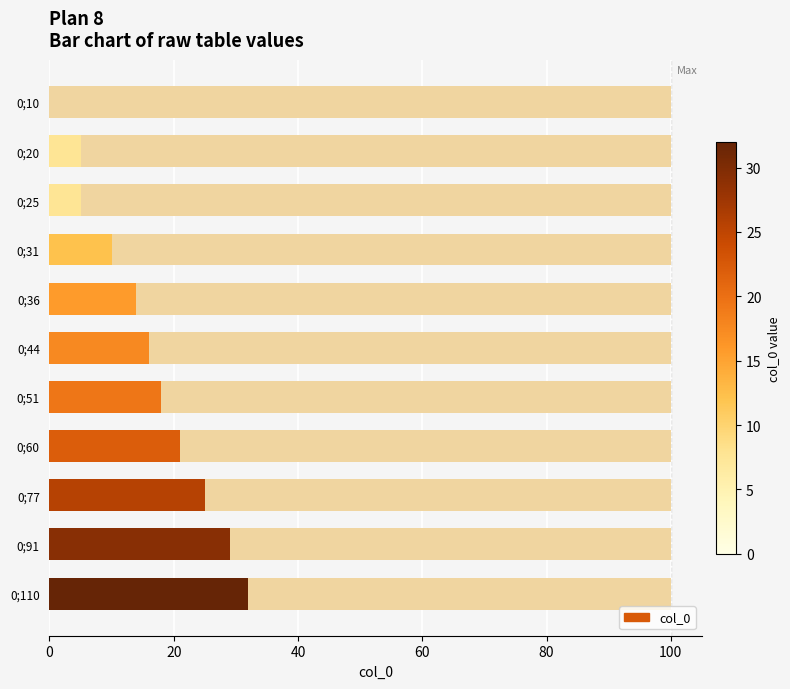

Reading right to left, list all the values displayed in this chart.

32	29	25	21	18	16	14	10	5	5	0